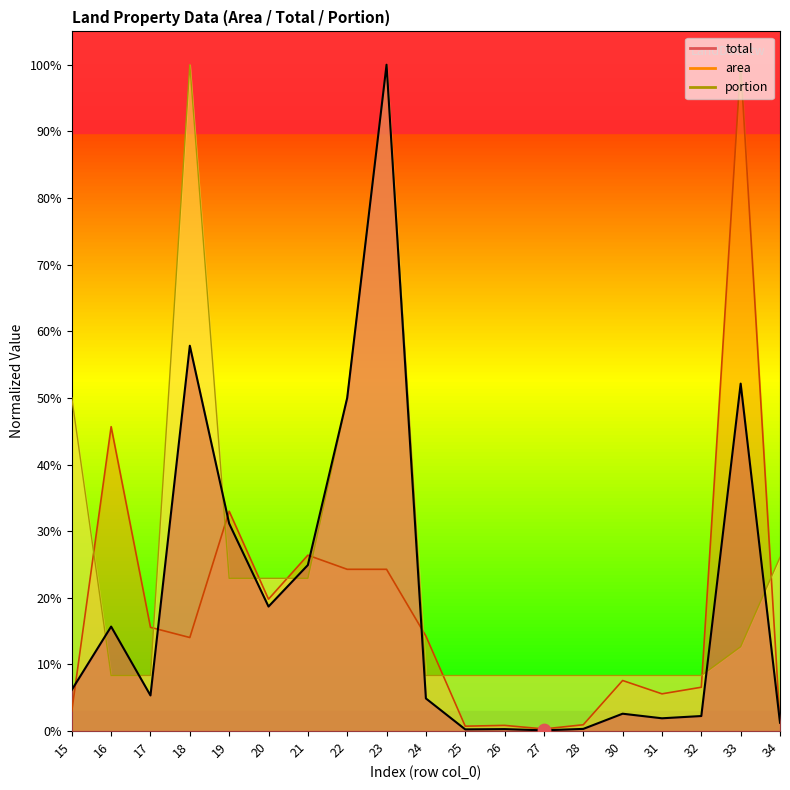

Which series has the largest total across all categories?

portion